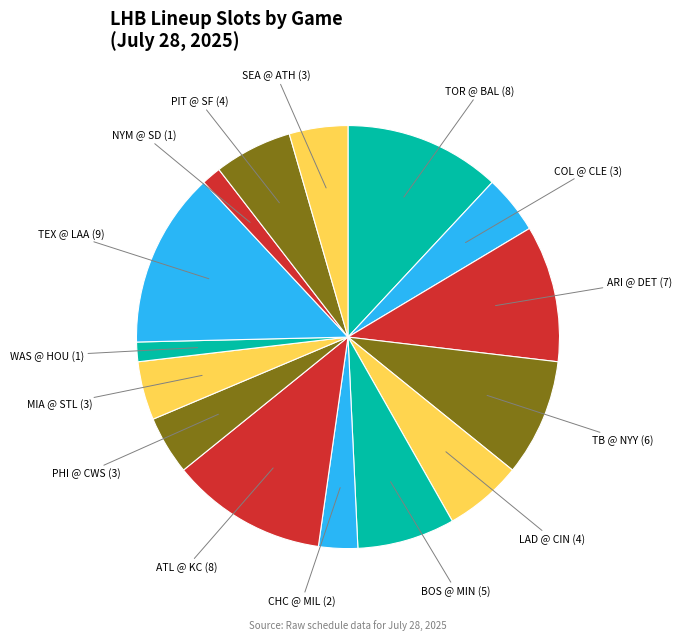

Is it true that PHI @ CWS is 4% of the pie?

True